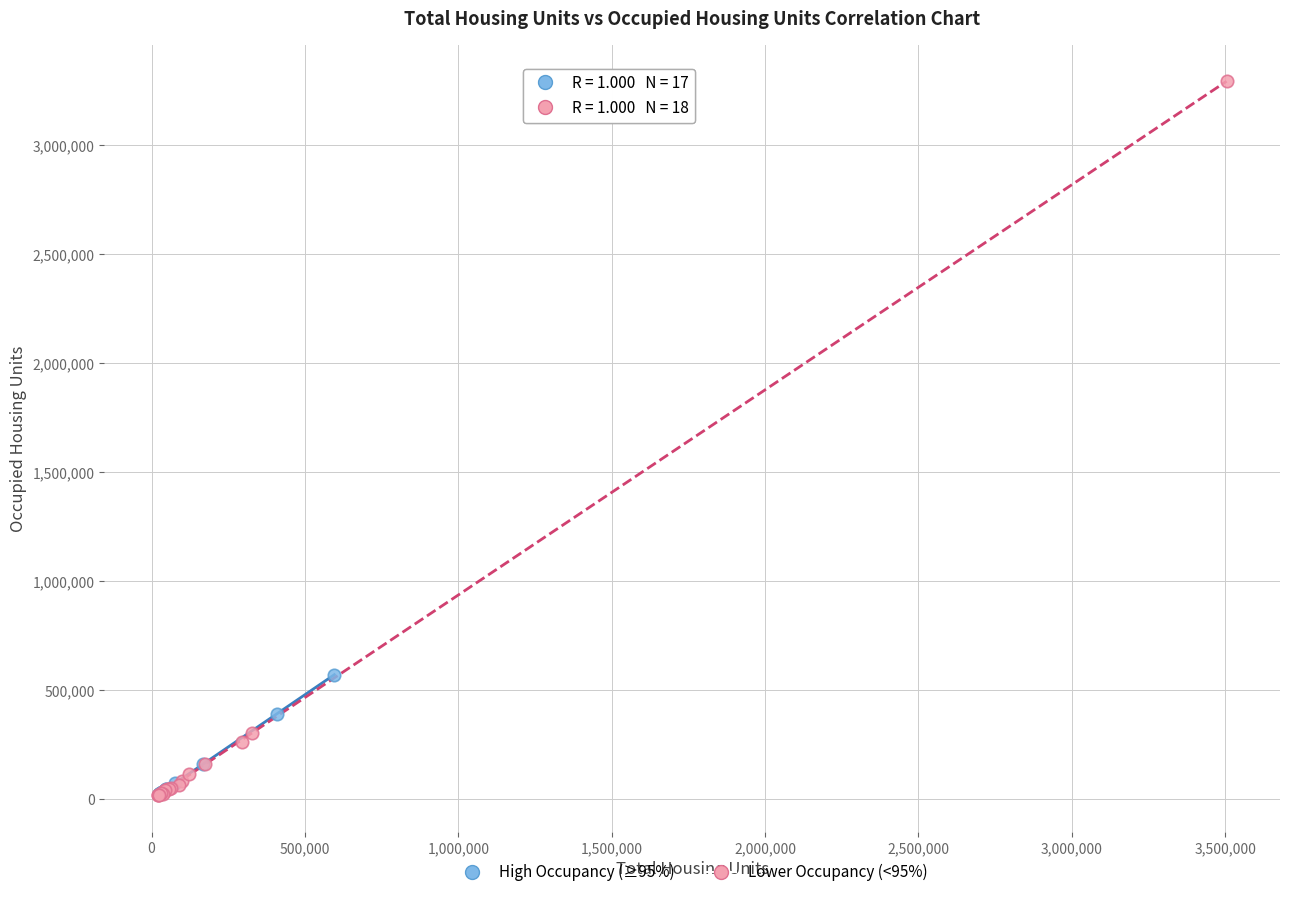

Which series has the largest Y range (max minus min)?

Lower Occupancy (<95%)